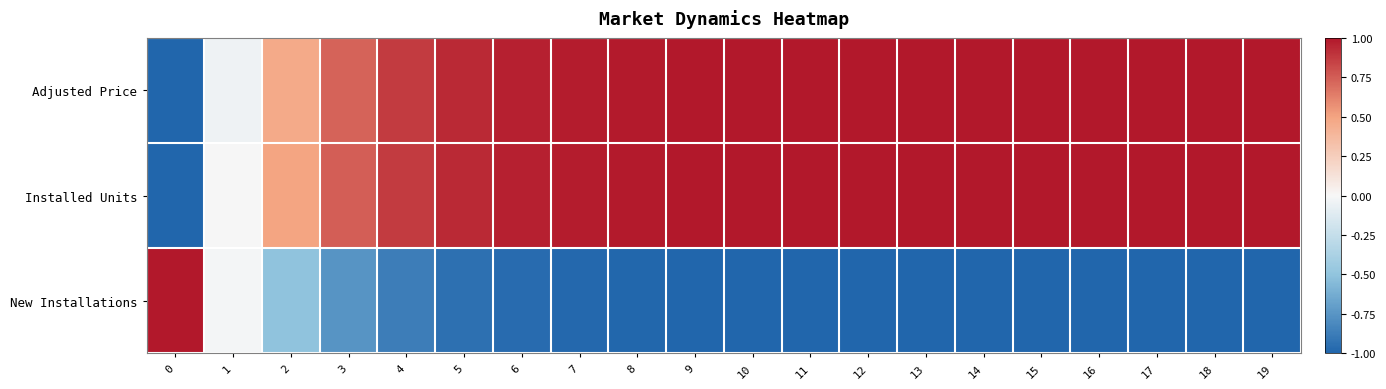

What is the smallest value displayed?

-1.0